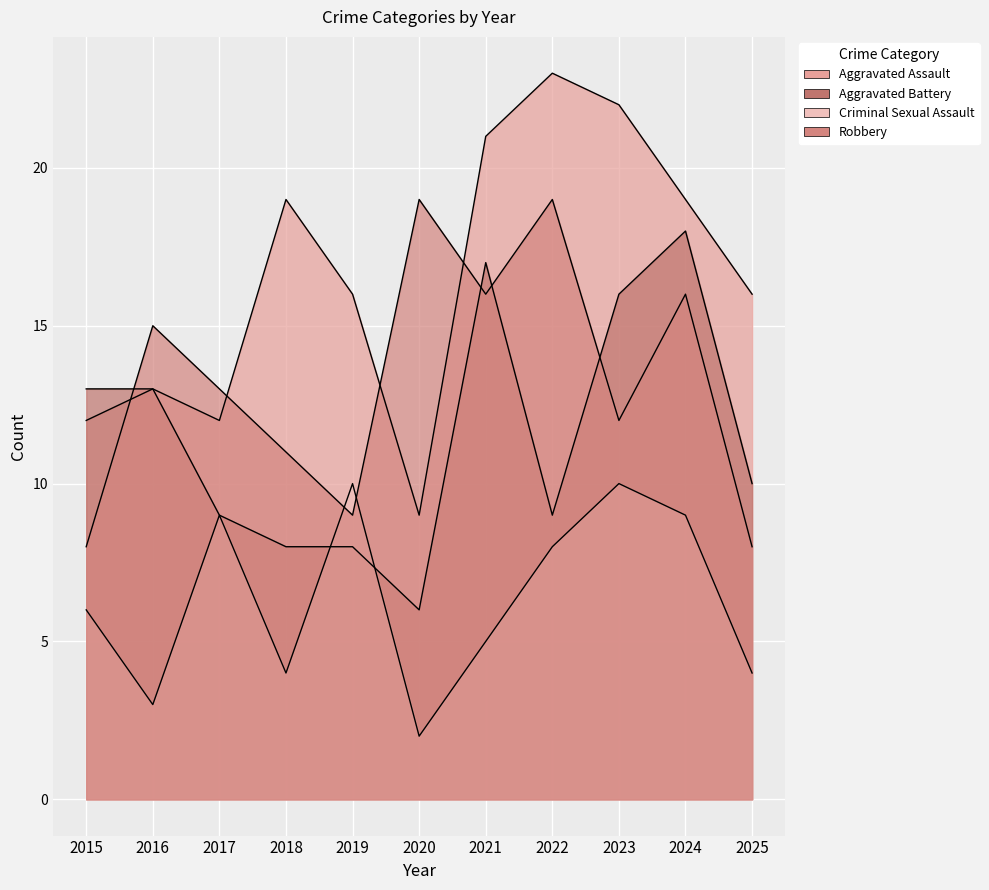

List the series in order of their overall mean, highest first.

Aggravated Assault, Robbery, Aggravated Battery, Criminal Sexual Assault